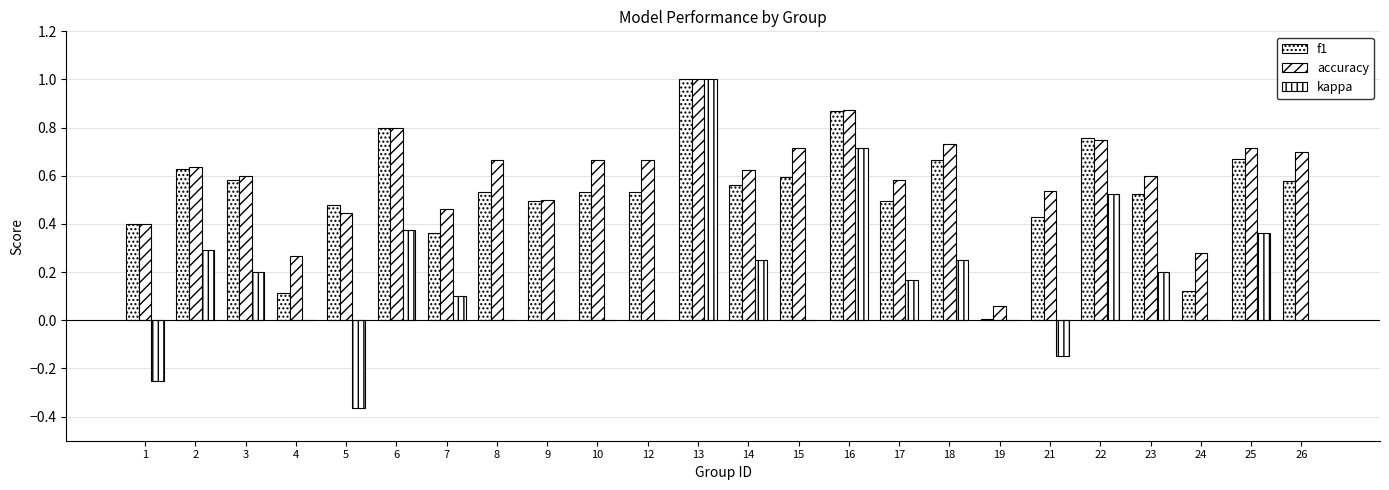

How many groups of bars are there?

24